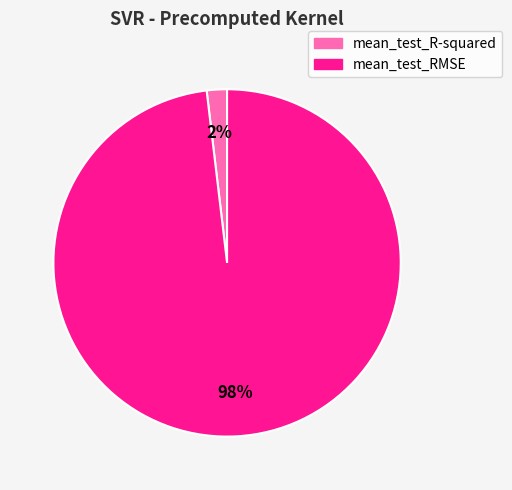

Is the sum of mean_test_RMSE and mean_test_R-squared greater than half?

Yes